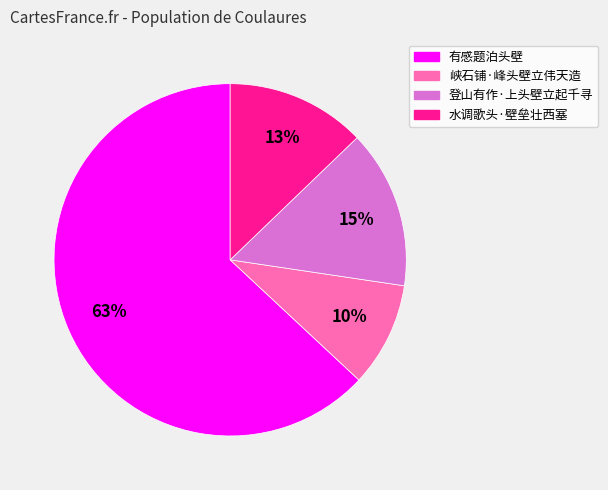

Combined, do 登山有作·上头壁立起千寻 and 峡石铺·峰头壁立伟天造 account for over 50%?

No